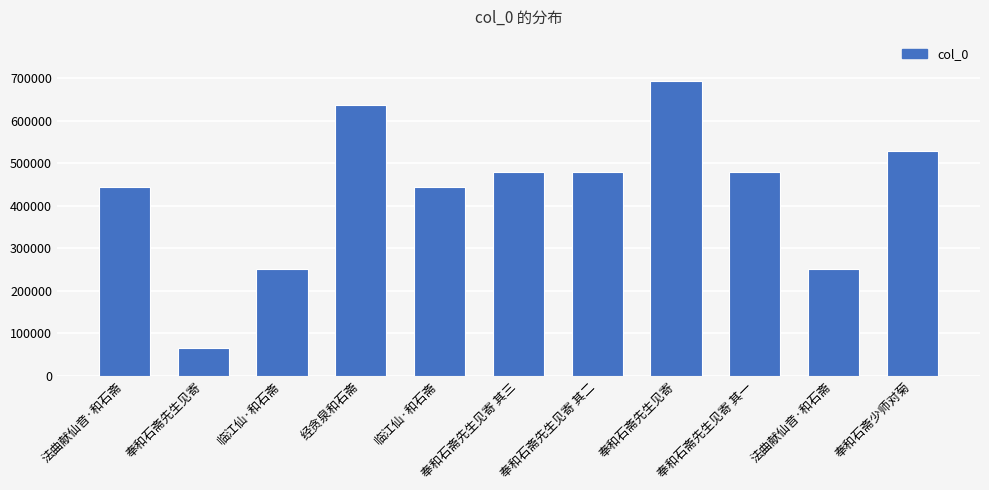

How many data points does each series have?

11